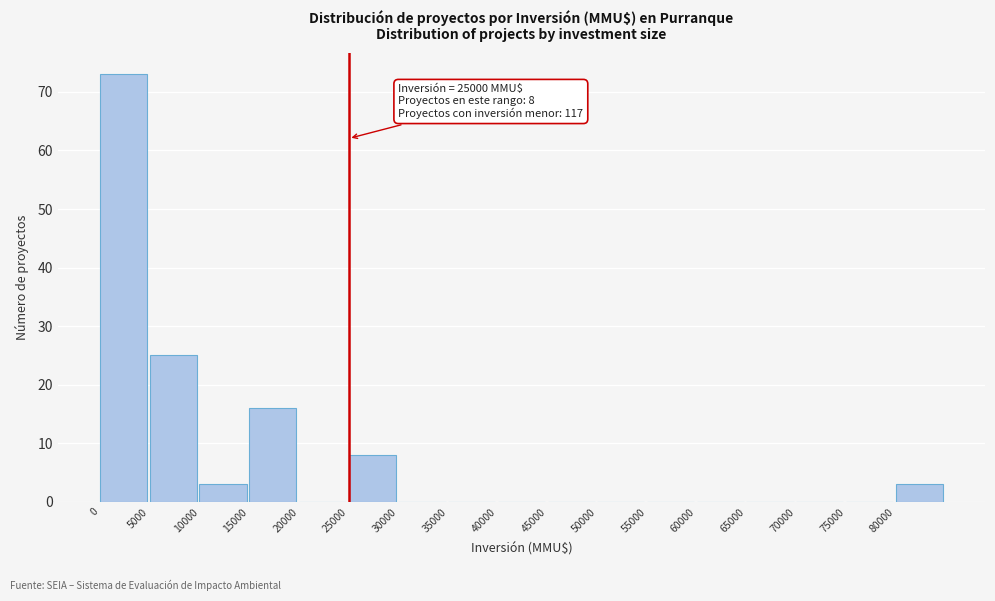

Over which range of the x-axis is the bar tallest?

0 to 5000